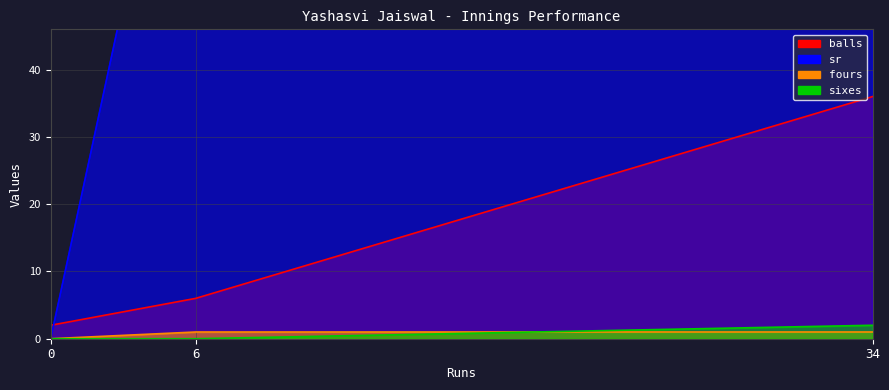

Read the balls value at 34.

36.0